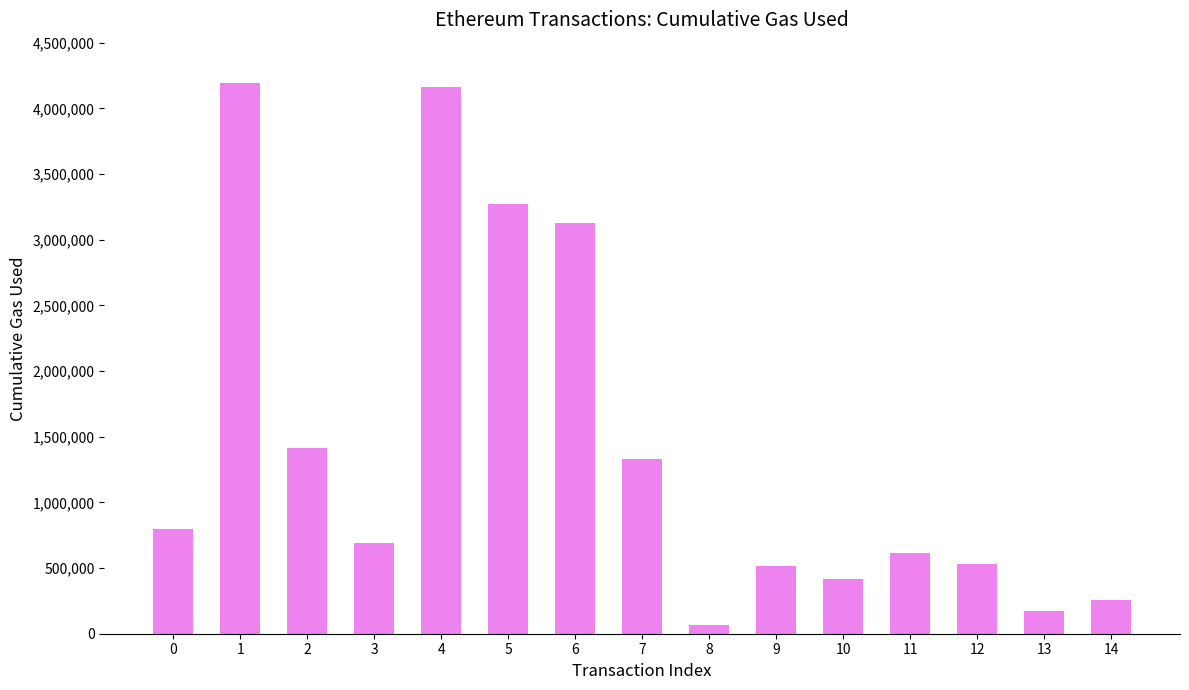

At which category does the chart reach its minimum across all series?

8